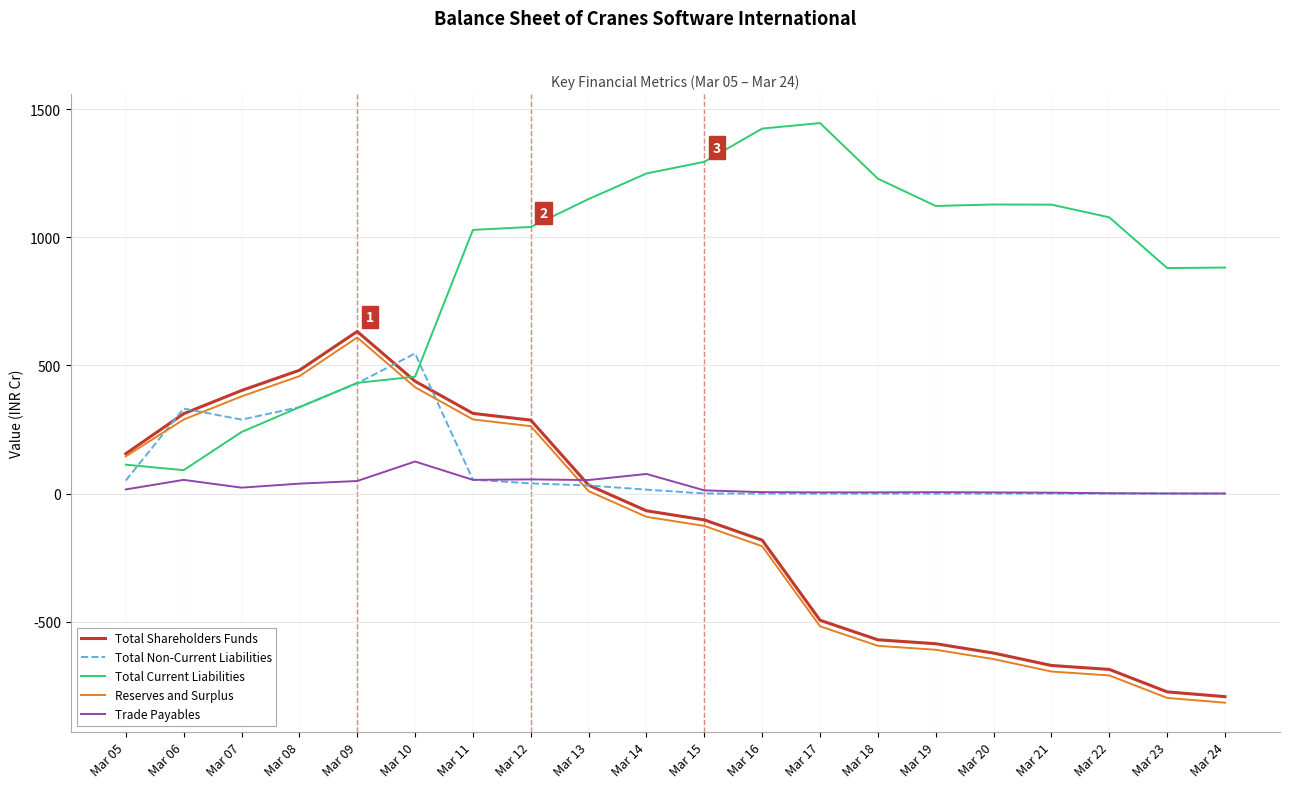

Which series ends up on top after the final intersection of Reserves and Surplus and Total Current Liabilities?

Total Current Liabilities